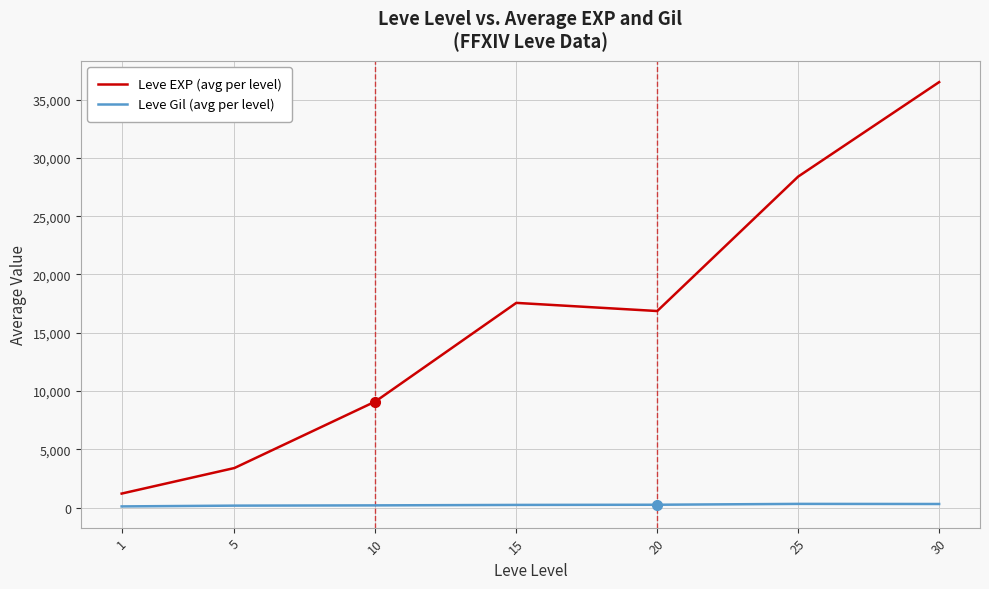

How many interior local valleys does the Leve EXP (avg per level) series have?

1